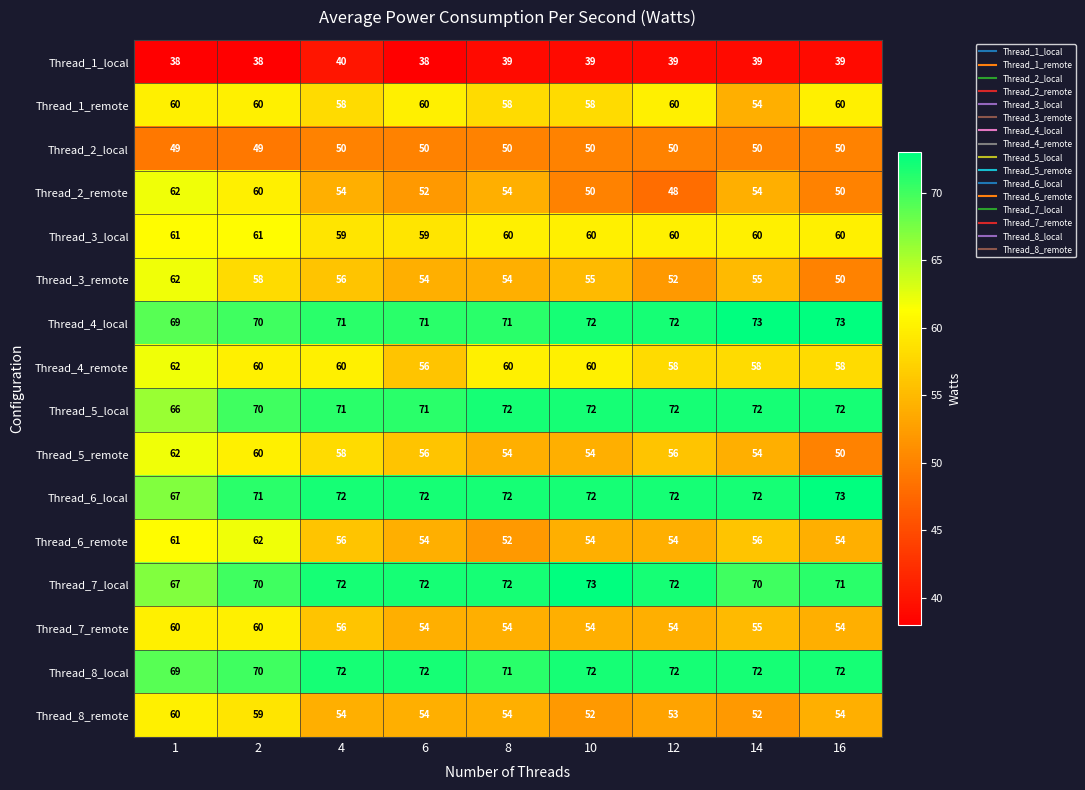

What is the approximate value of Thread_6_remote at 16?

54